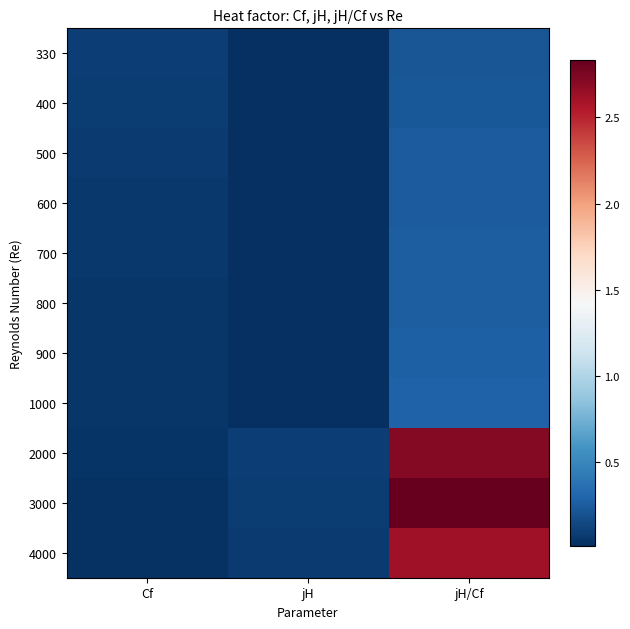

Rank the series by their maximum value, from highest to lowest.

3000, 2000, 4000, 1000, 900, 800, 700, 600, 500, 400, 330